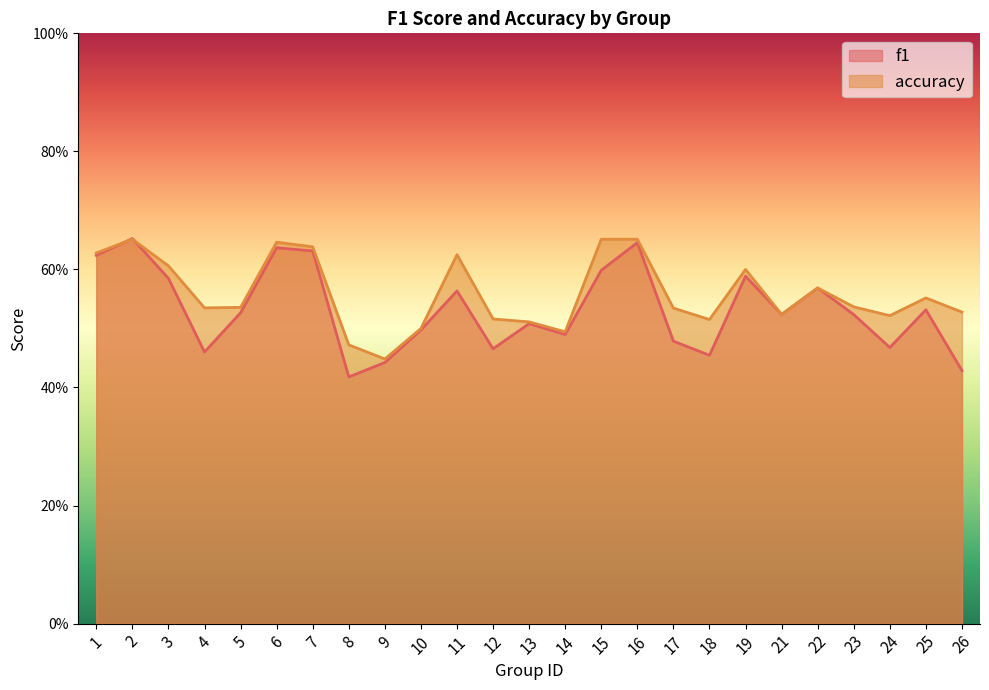

What is the average value of the f1 series?

0.5